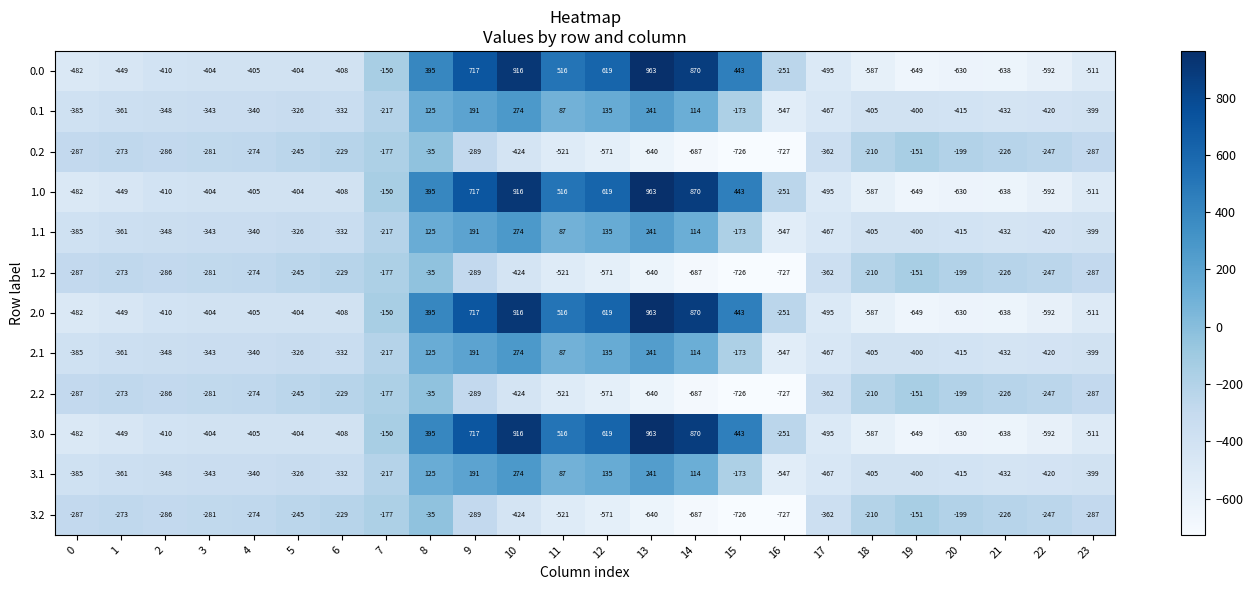

What is the total value across all series at 15?

-1824